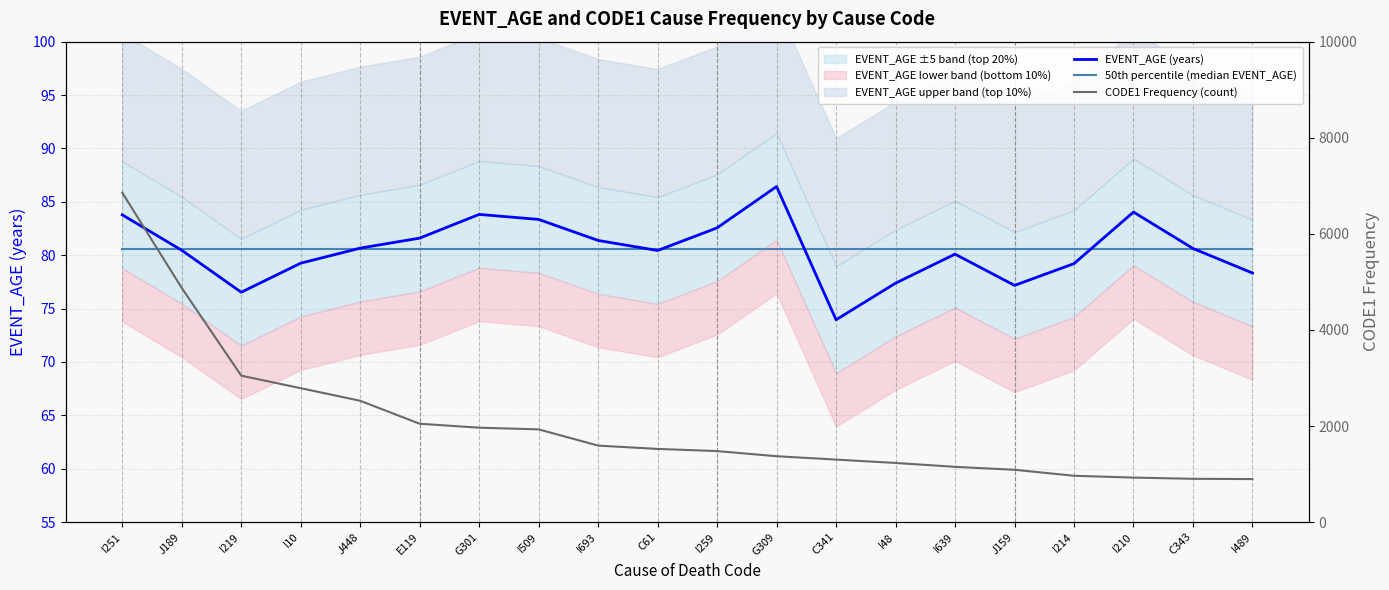

Where is EVENT_AGE (years) nearest to the value 80?

I639